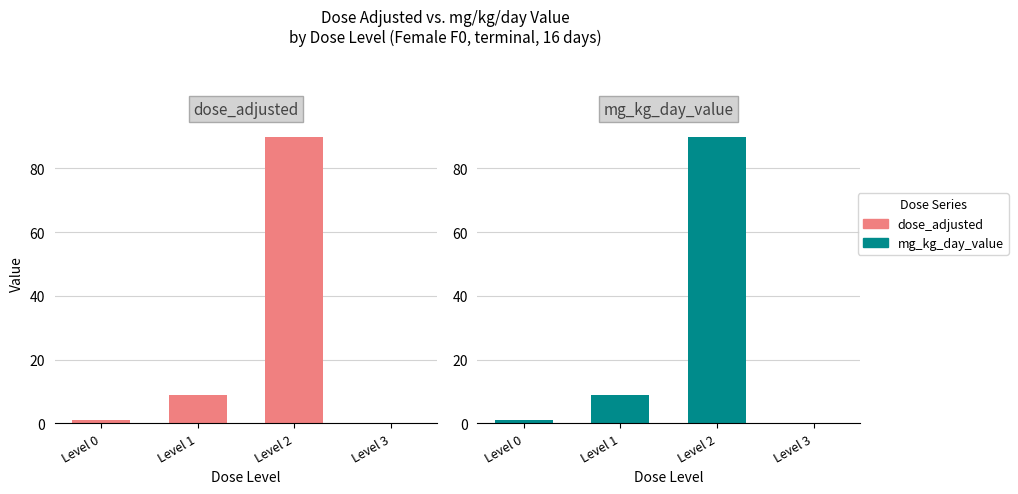

At which label is mg_kg_day_value closest to 45?

Level 1